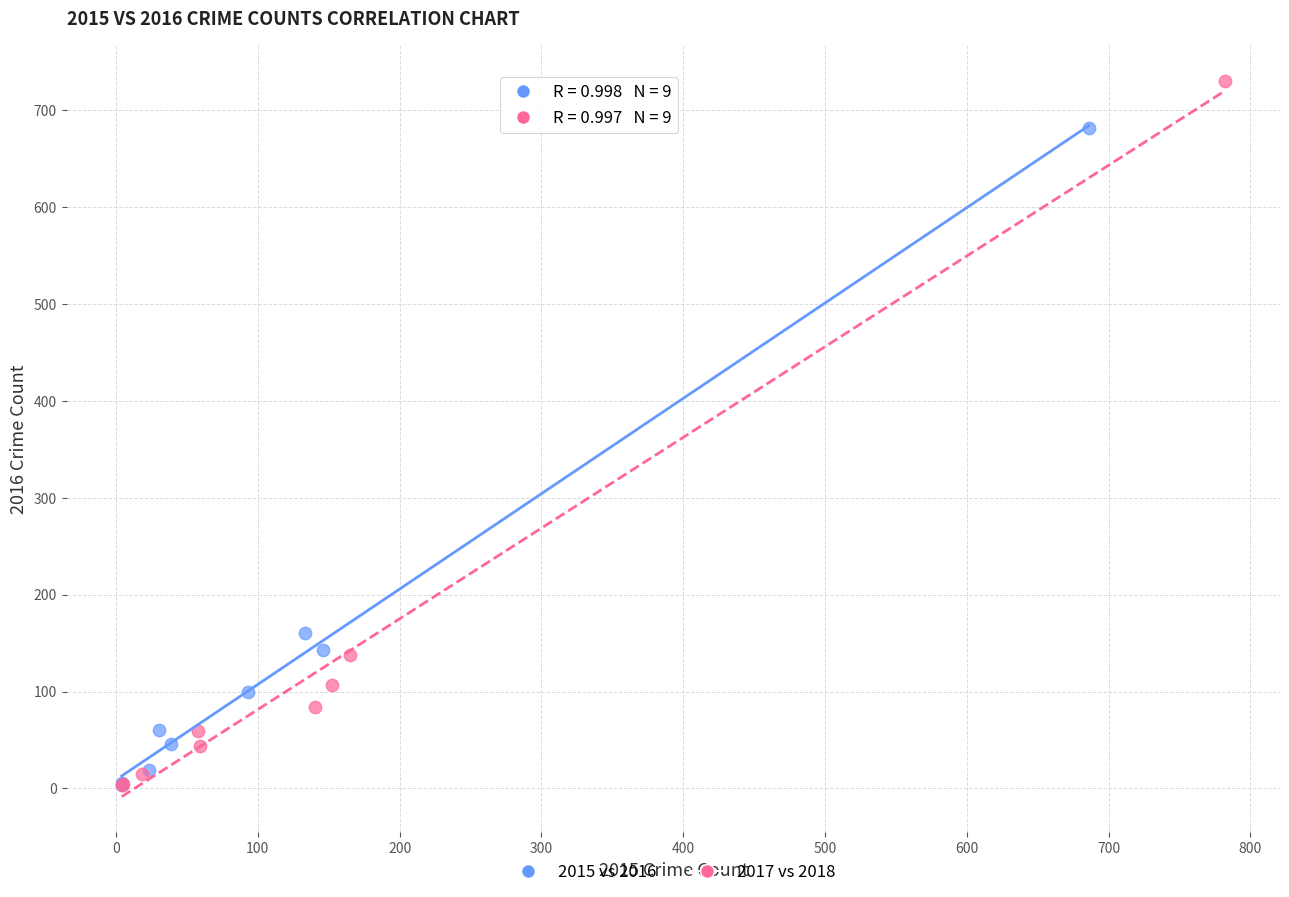

Which series contains the highest Y value?

2017 vs 2018